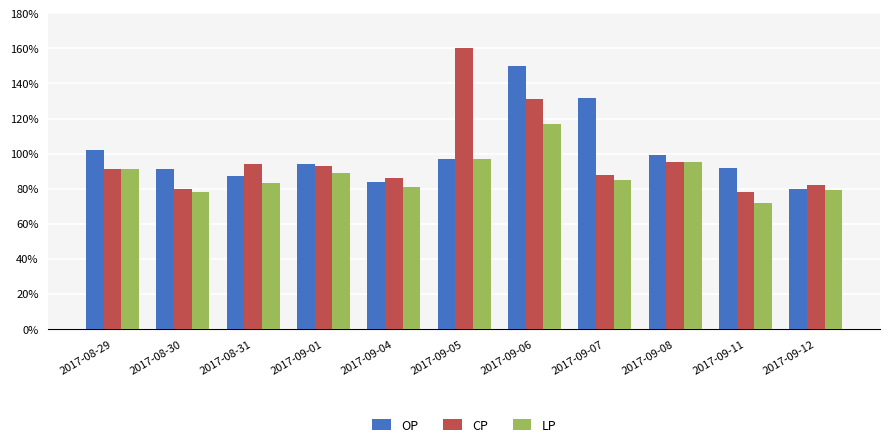

Does the chart contain stacked bars?

No